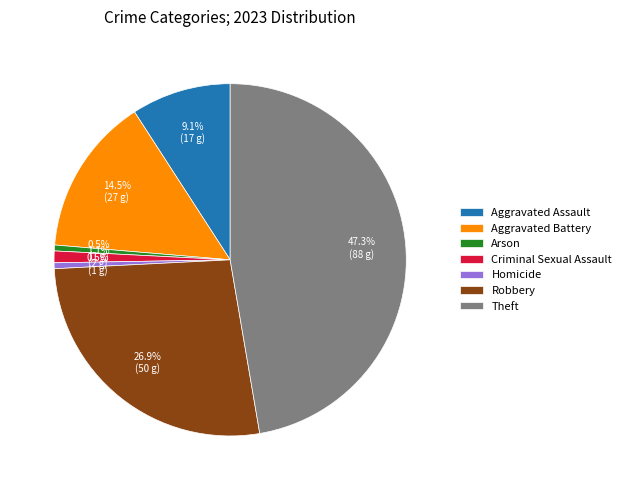

Which slice is the largest?

Theft